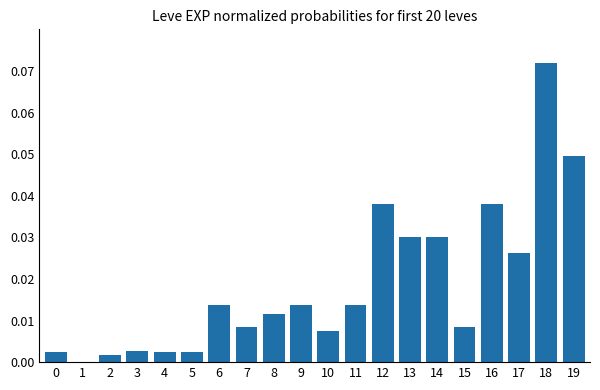

Which label corresponds to the largest value in the chart?

18